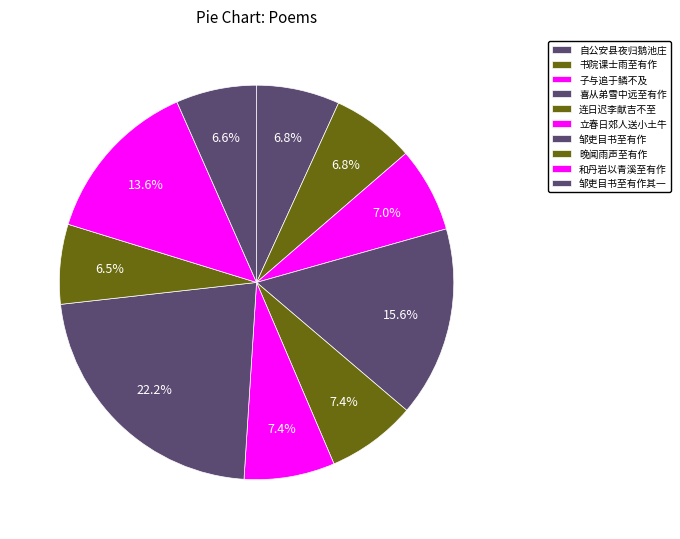

How many segments does this pie chart have?

10